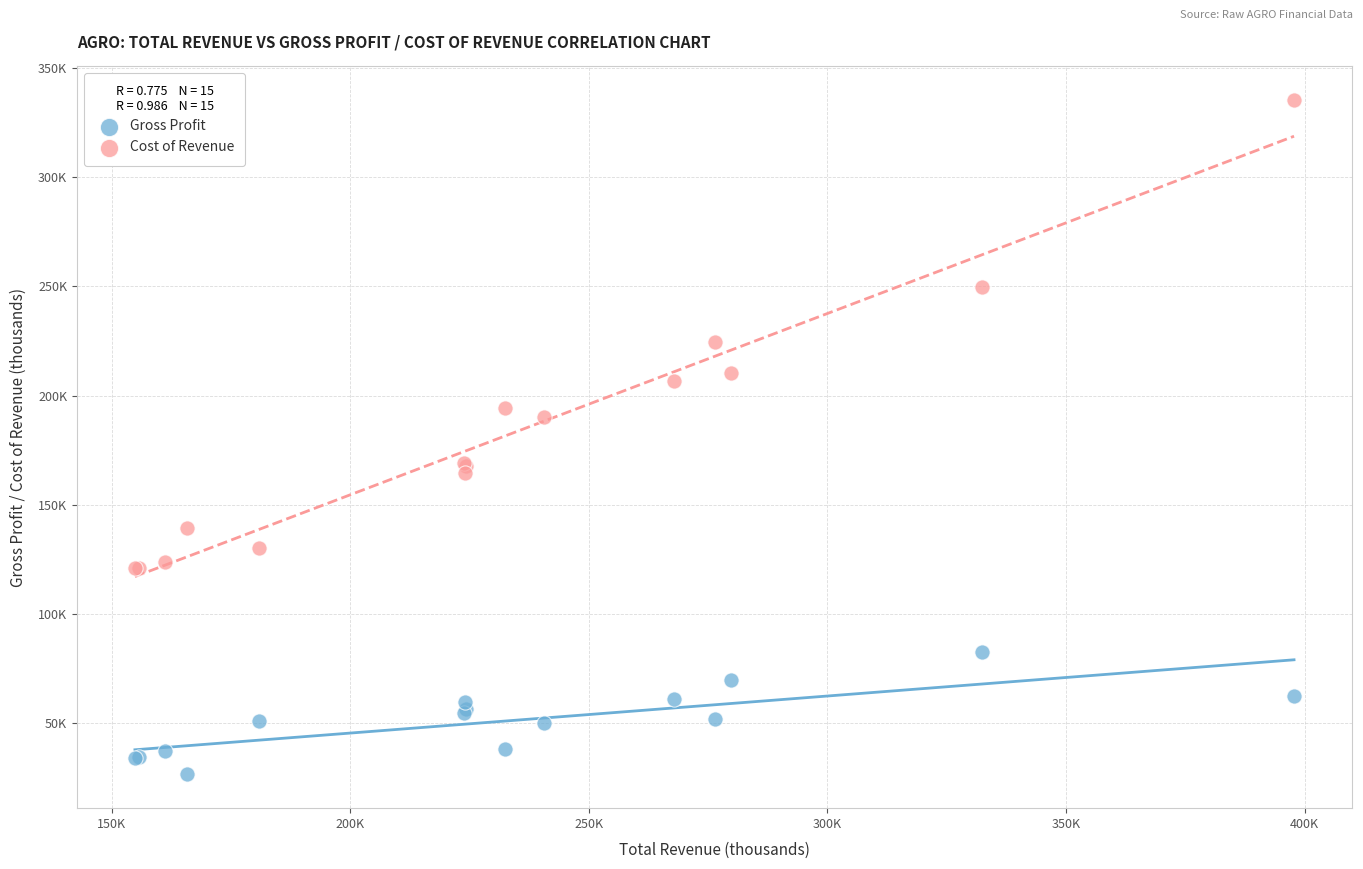

Which series reaches the maximum Y coordinate?

Cost of Revenue